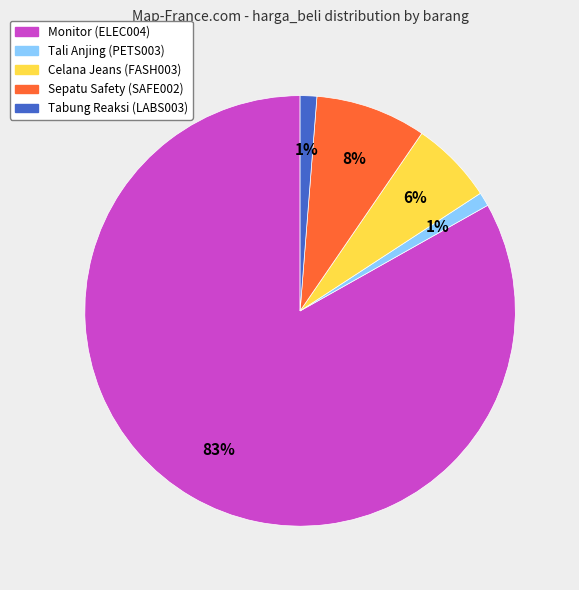

Combined, do Monitor (ELEC004) and Tali Anjing (PETS003) account for over 50%?

Yes